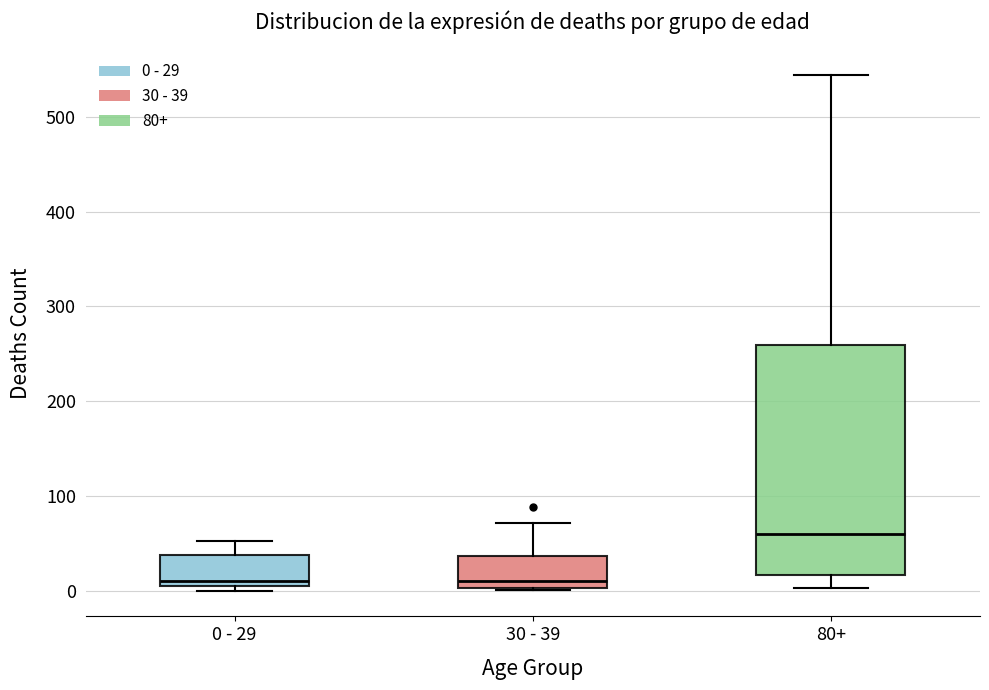

Where does the median line of the box for 0 - 29 sit on the y-axis? The values are not printed on the chart, so give them approximately, as read against the axis.

10